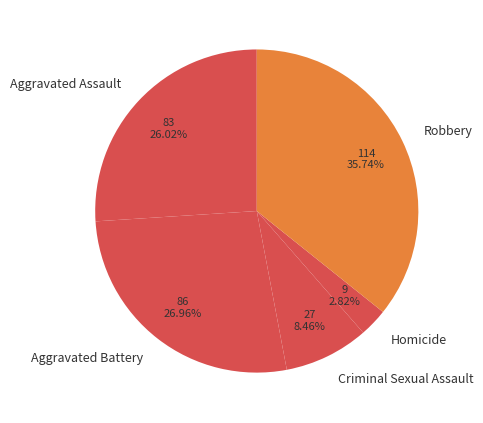

Do Homicide and Aggravated Battery together represent more than half of the pie?

No